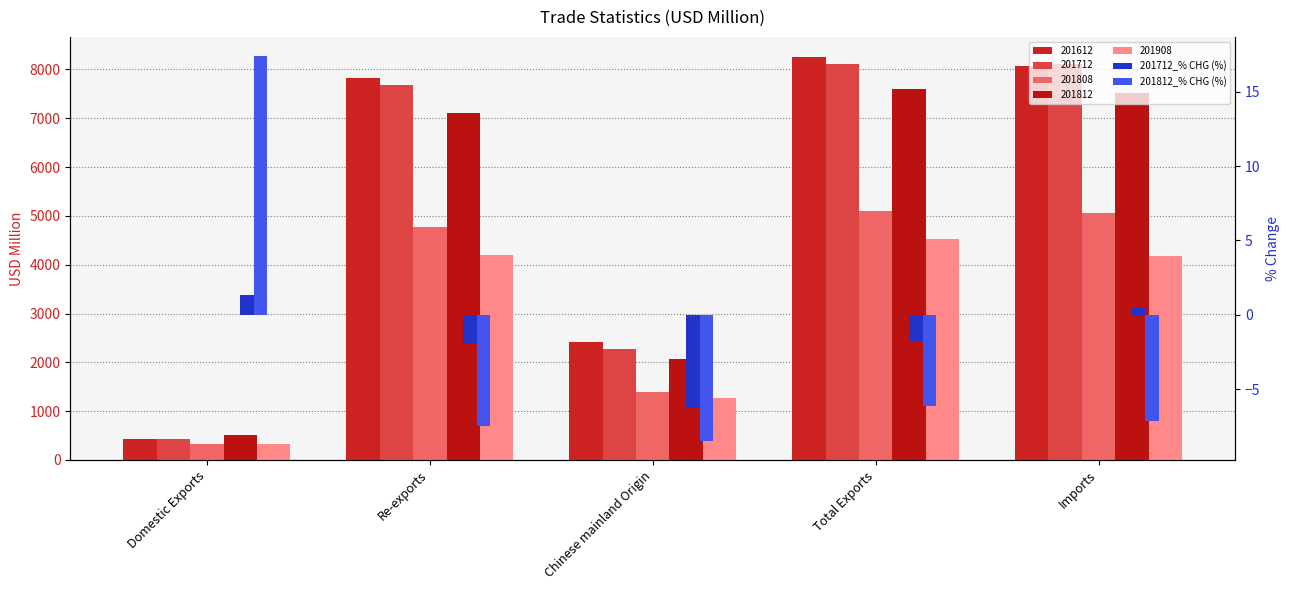

Does the chart contain stacked bars?

No